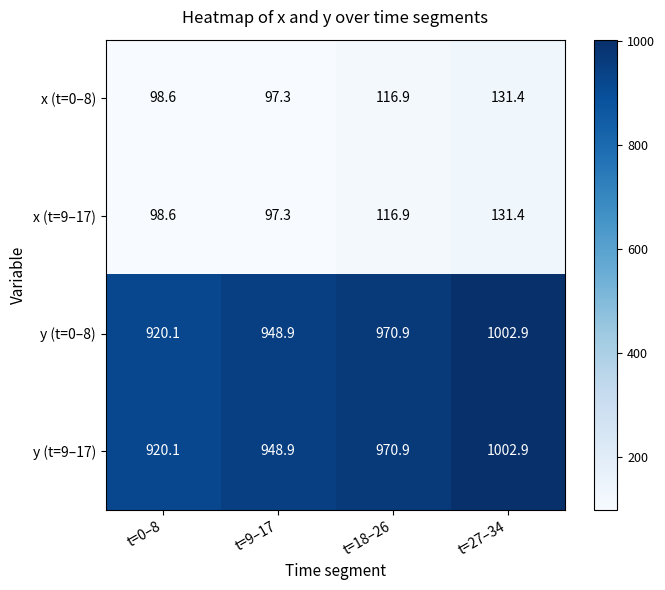

Reading left to right, list all the values displayed in this chart.

x (t=0–8): t=0–8=98.6	t=9–17=97.3	t=18–26=116.9	t=27–34=131.4
x (t=9–17): t=0–8=98.6	t=9–17=97.3	t=18–26=116.9	t=27–34=131.4
y (t=0–8): t=0–8=920.1	t=9–17=948.9	t=18–26=970.9	t=27–34=1002.9
y (t=9–17): t=0–8=920.1	t=9–17=948.9	t=18–26=970.9	t=27–34=1002.9